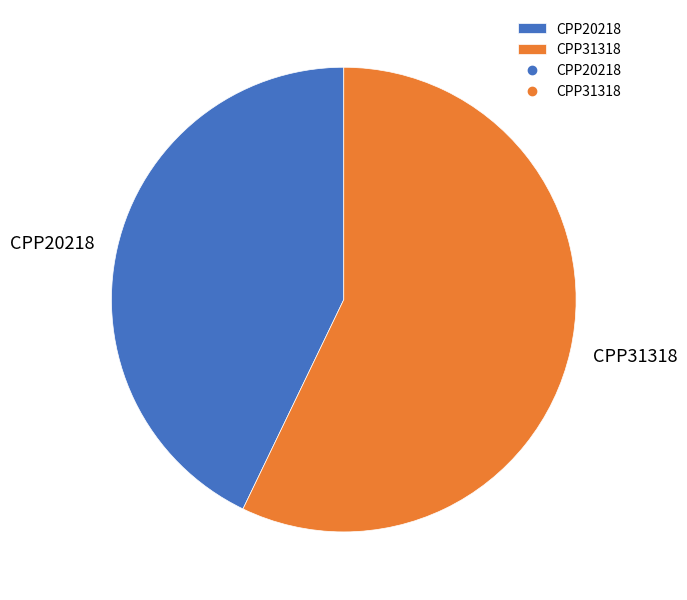

Is it true that CPP20218 is 43% of the pie?

True